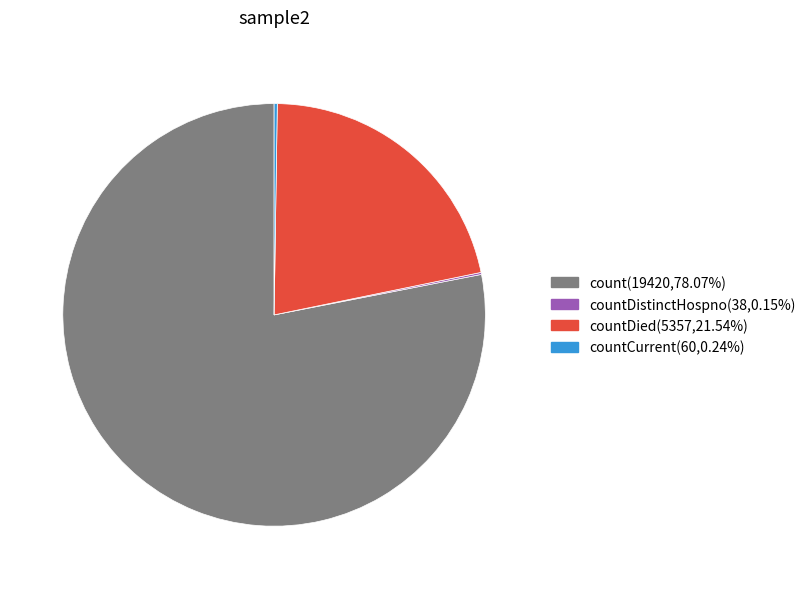

Does any single category account for the majority?

Yes